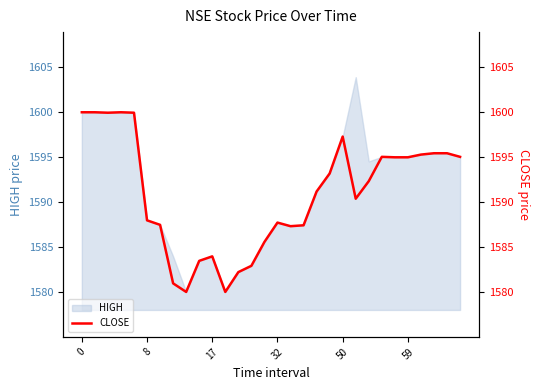

What is the change in value from 12 to 23?

+12.8